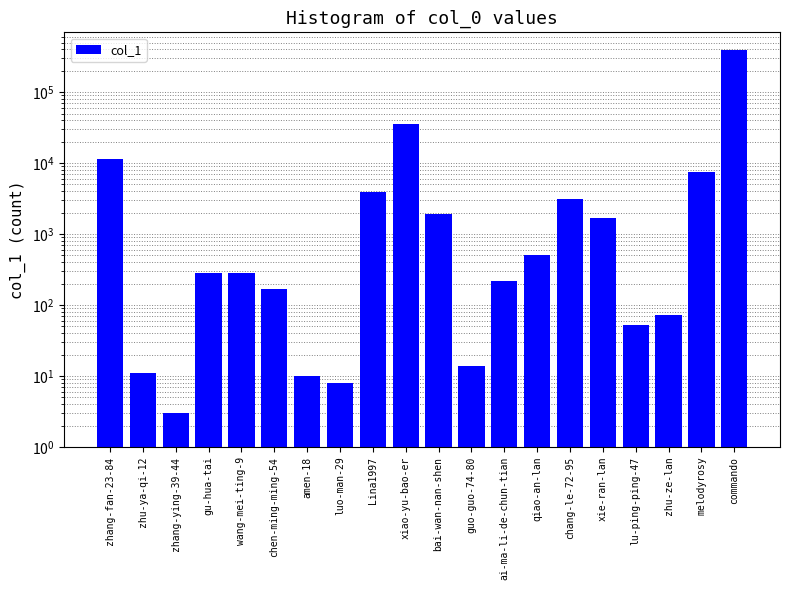

Which label corresponds to the smallest value in the chart?

zhang-ying-39-44